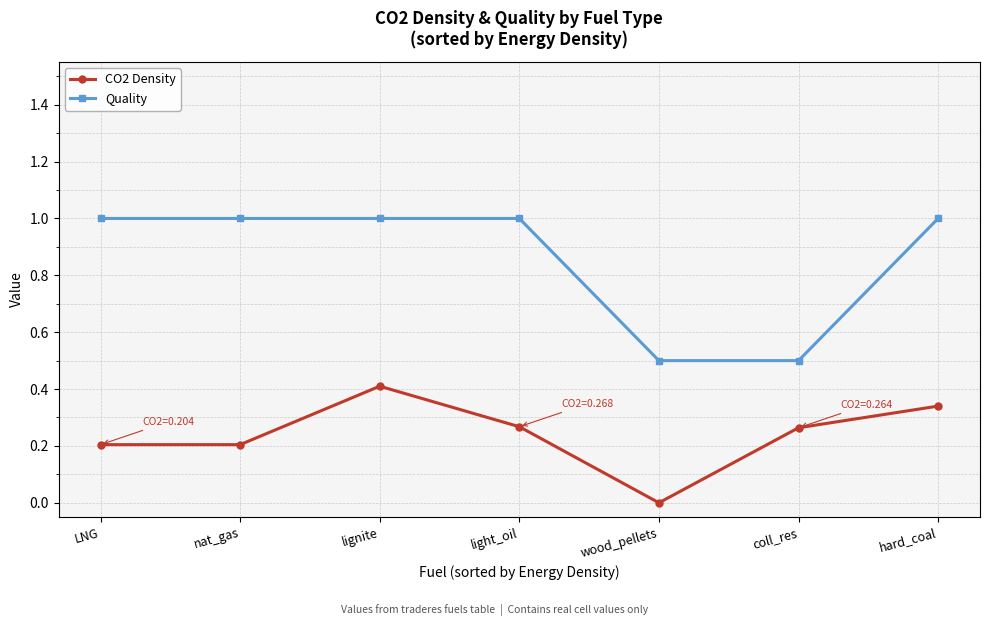

What is the greatest value displayed?

1.0